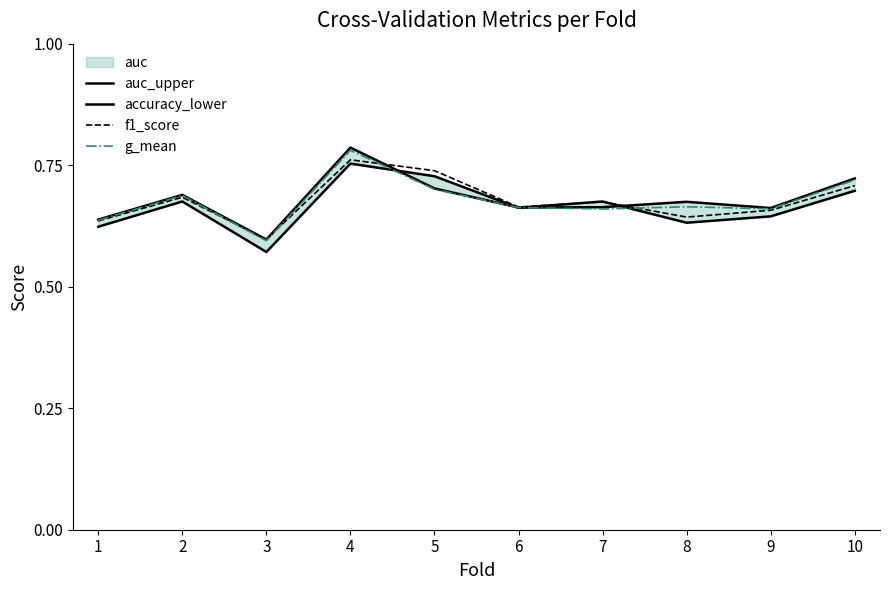

Which series changed the most between 2 and 6?

auc_upper